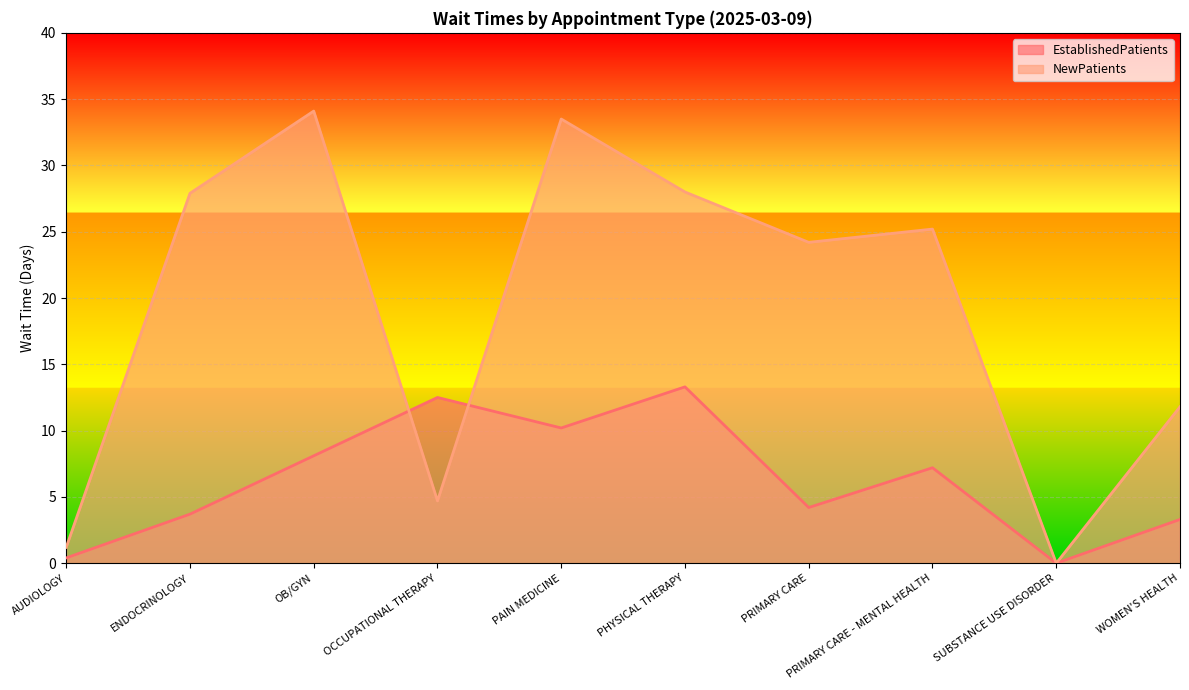

Which series has the largest total across all categories?

NewPatients